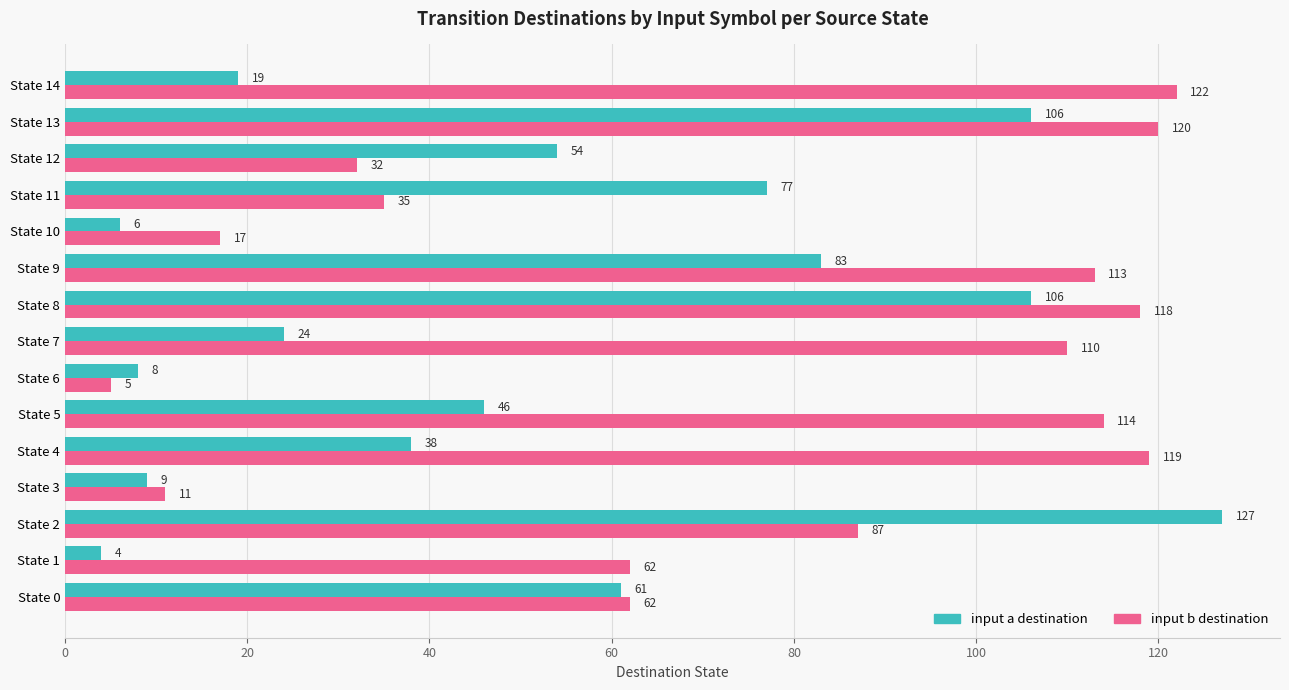

What is the spread (max minus min) of values at State 12?

22